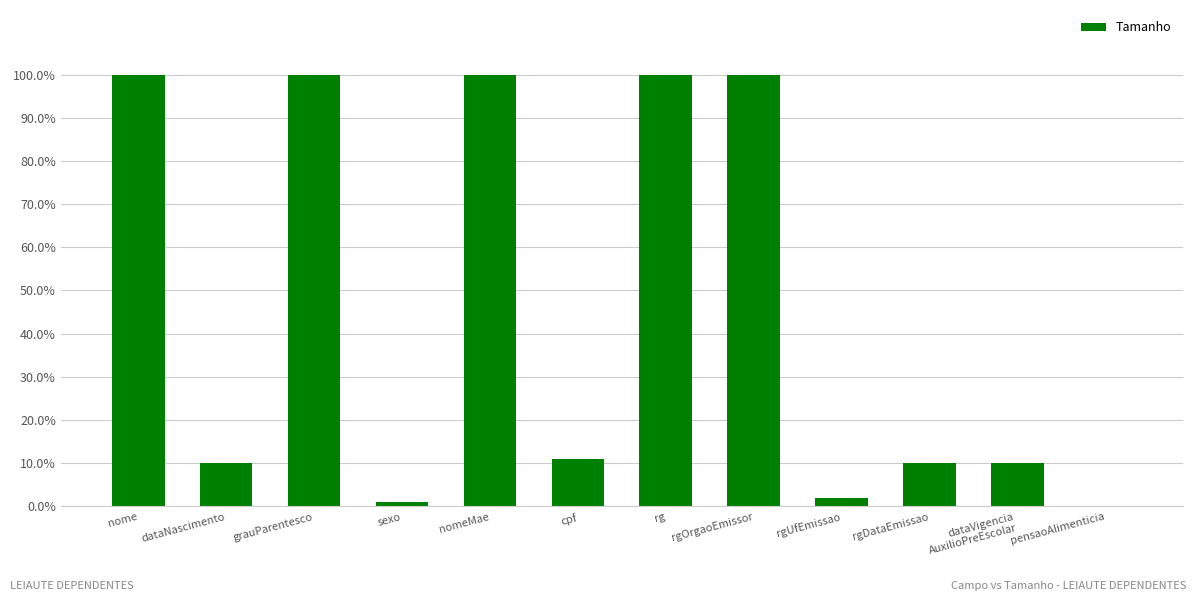

What is the label of the 4th bar from the right?

rgUfEmissao